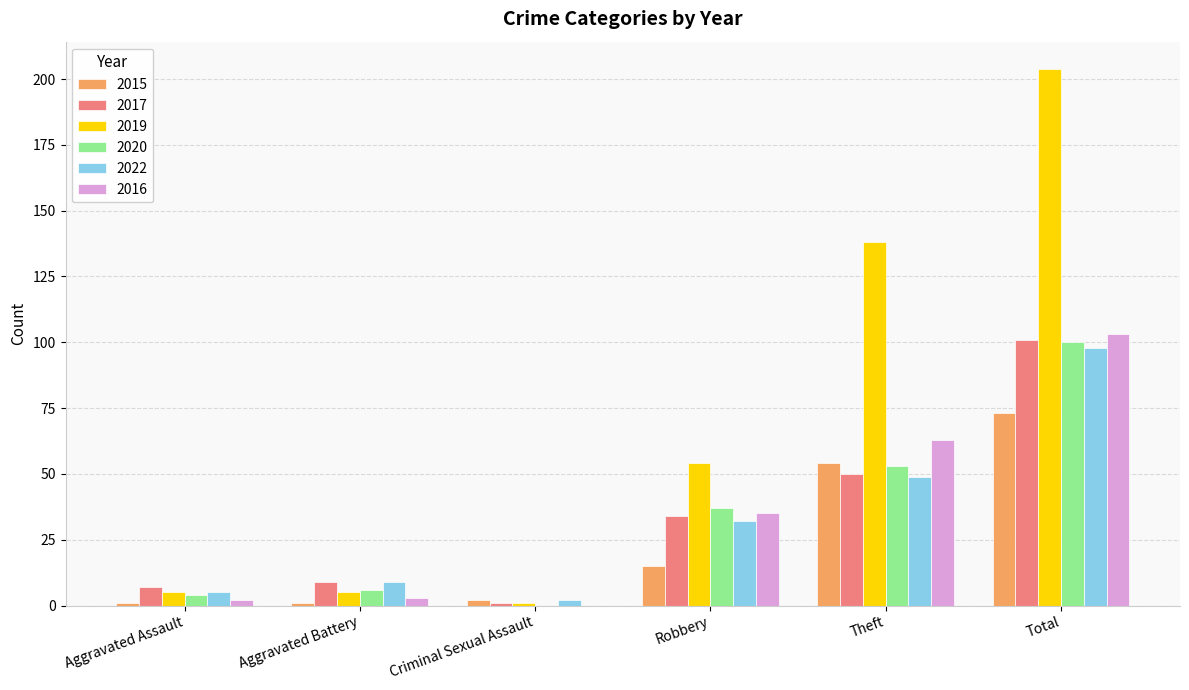

True or false: 2017 has a value of 34 at Robbery.

True